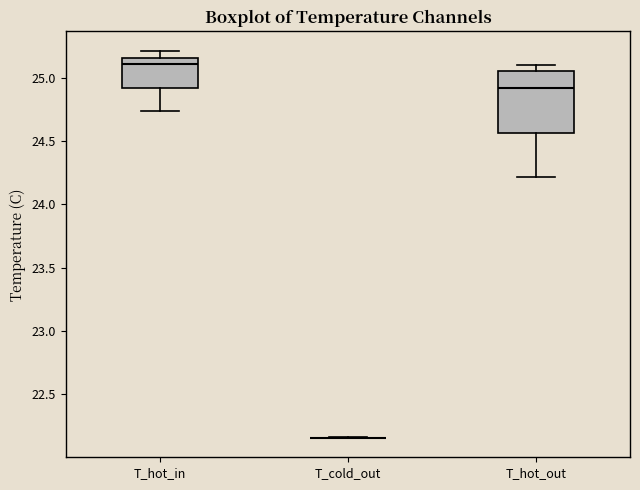

Reading left to right, read every box against the y-axis: the position of its median line, the range the box covers, and the ends of its whiskers. The values are not printed on the chart, so give them approximately, as read against the axis.

T_hot_in: median 25.10, box 24.90 to 25.15, whiskers 24.75 to 25.20
T_cold_out: box collapsed to a line at 22.15, whiskers 22.15 to 22.15
T_hot_out: median 24.90, box 24.55 to 25.05, whiskers 24.20 to 25.10